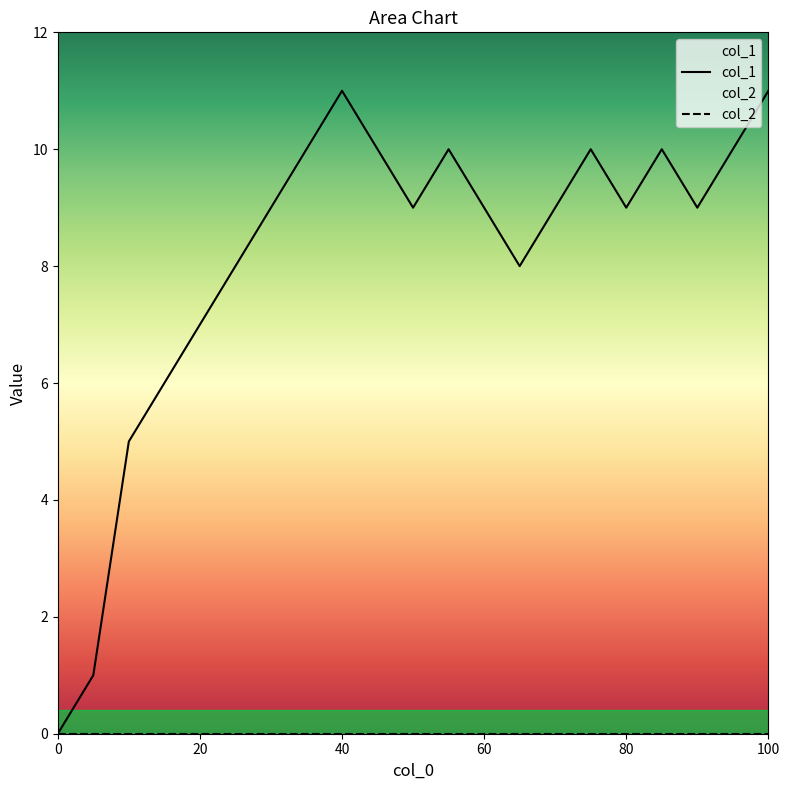

Which series has the widest spread of values?

col_1